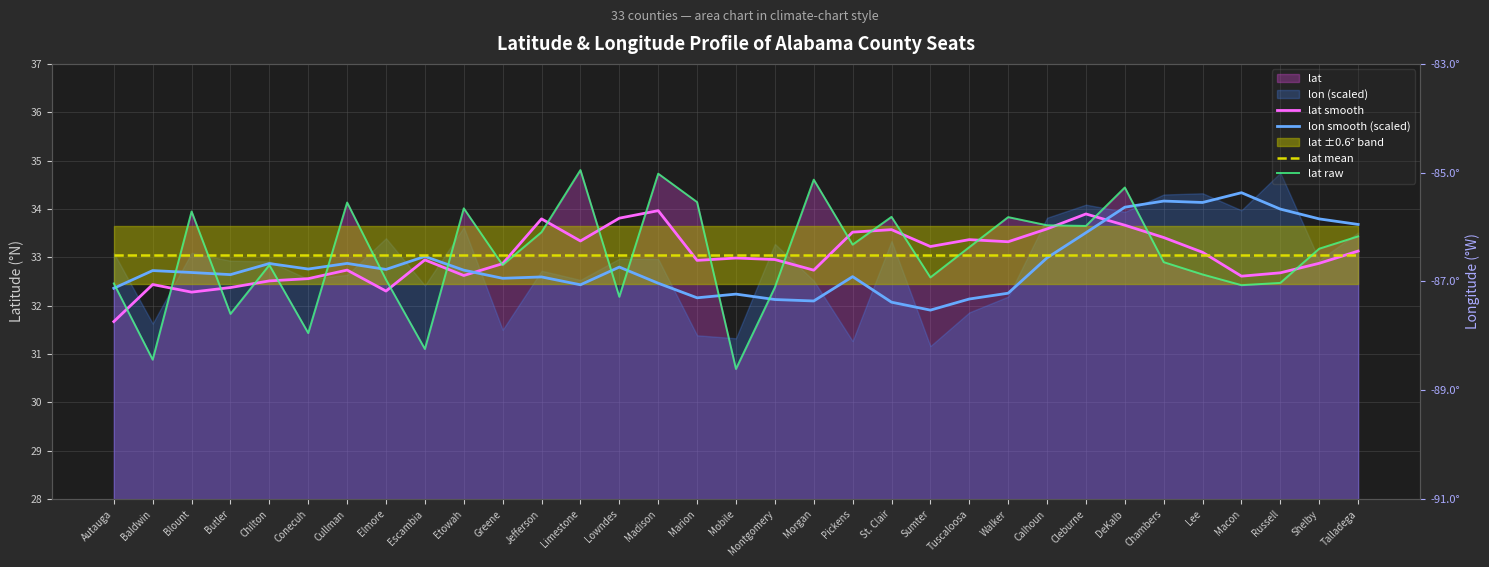

The value of lat raw at Jefferson is 52.7. True or false?

False